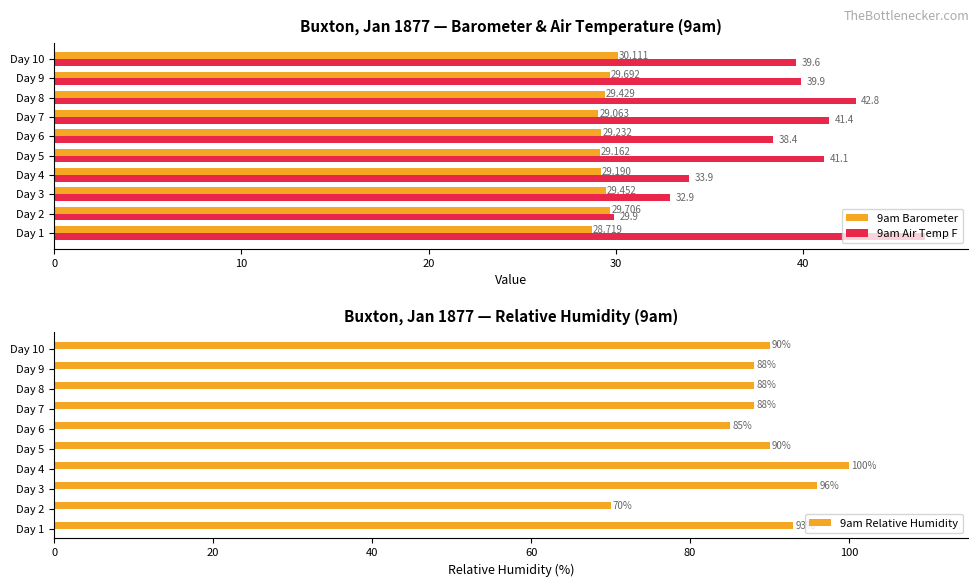

What is the maximum value for 9am Relative Humidity?

100